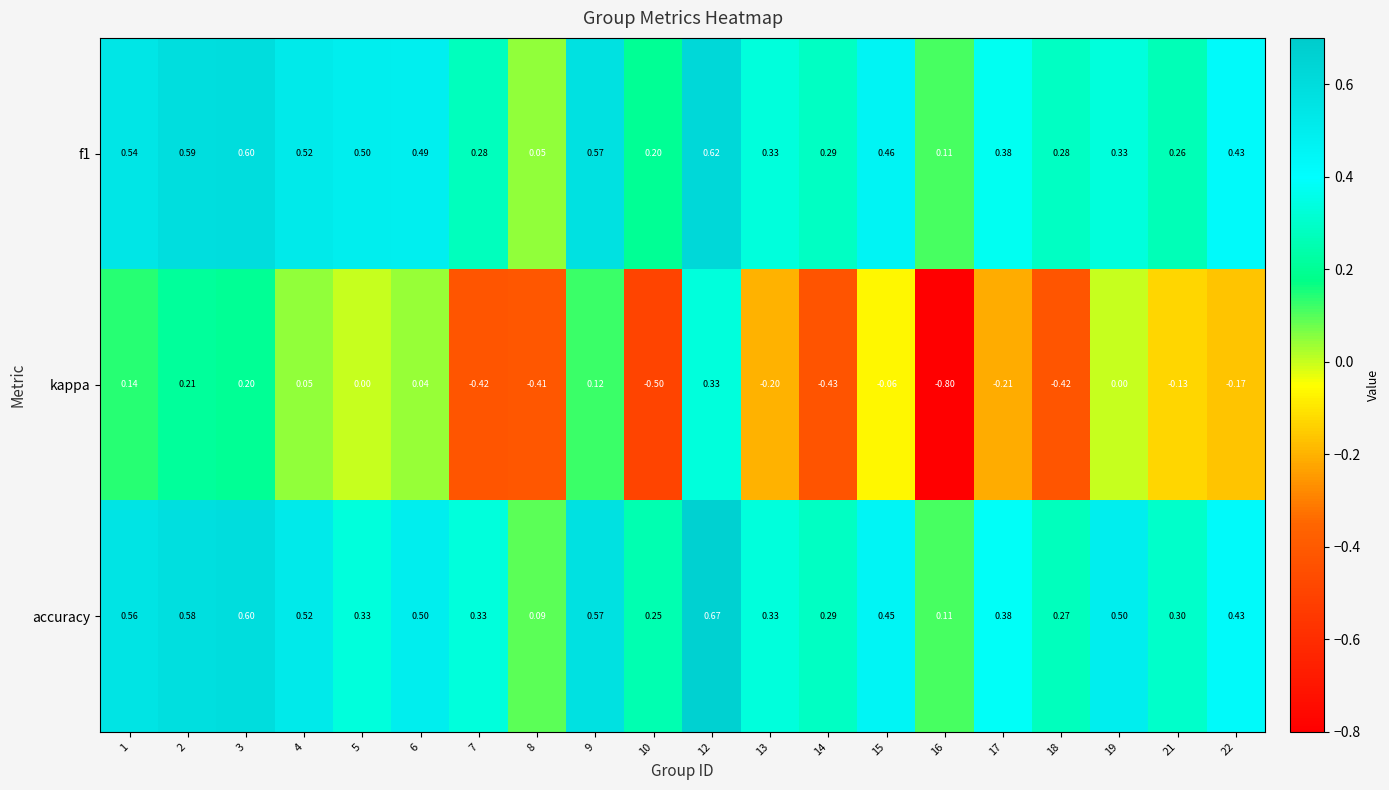

Which series has the widest spread of values?

kappa